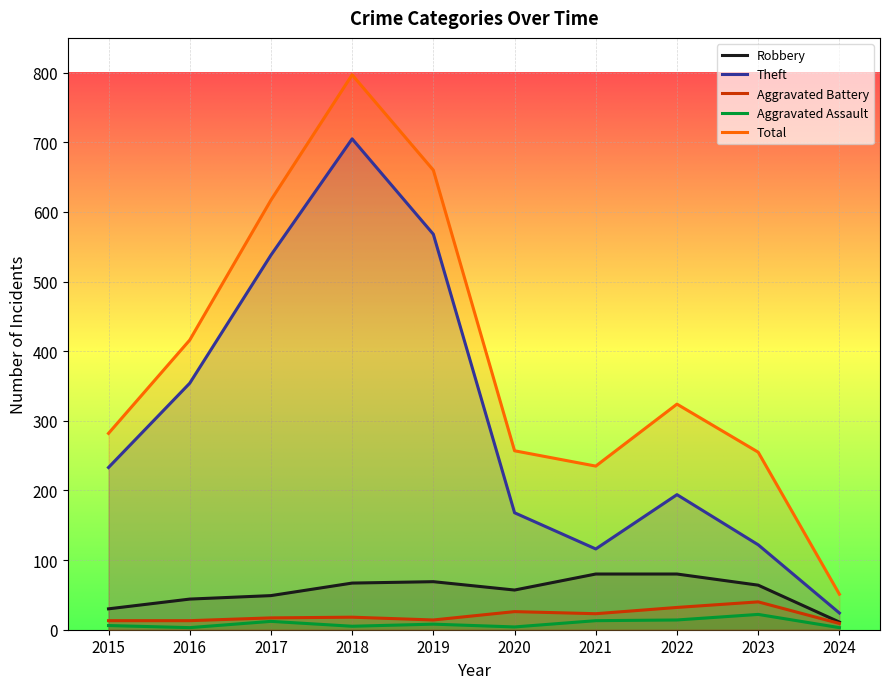

True or false: Aggravated Assault has a value of 13 at 2019.

False